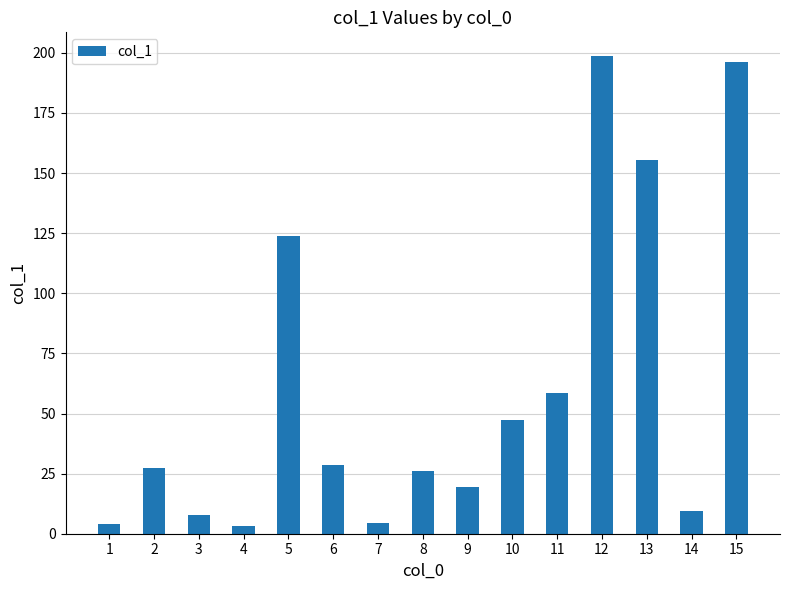

Read the value at 4.

3.1